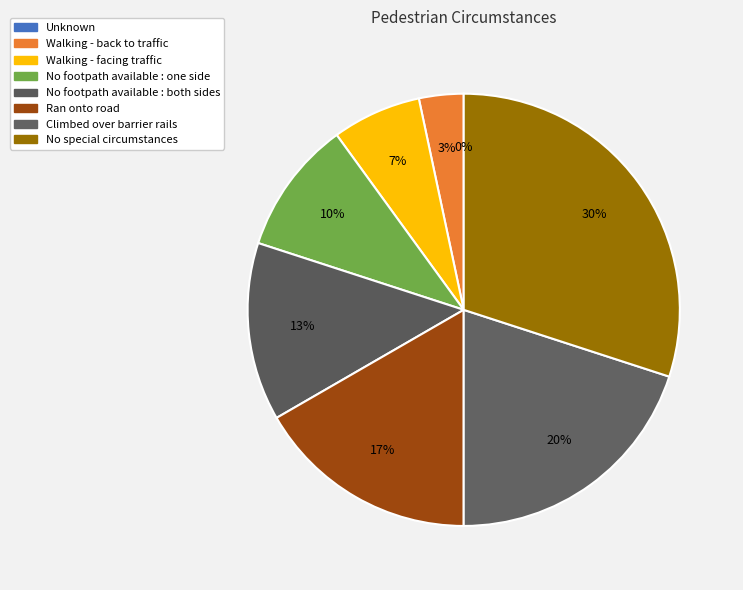

To the nearest percent, what is the combined percentage of Unknown and No footpath available : both sides?

13%